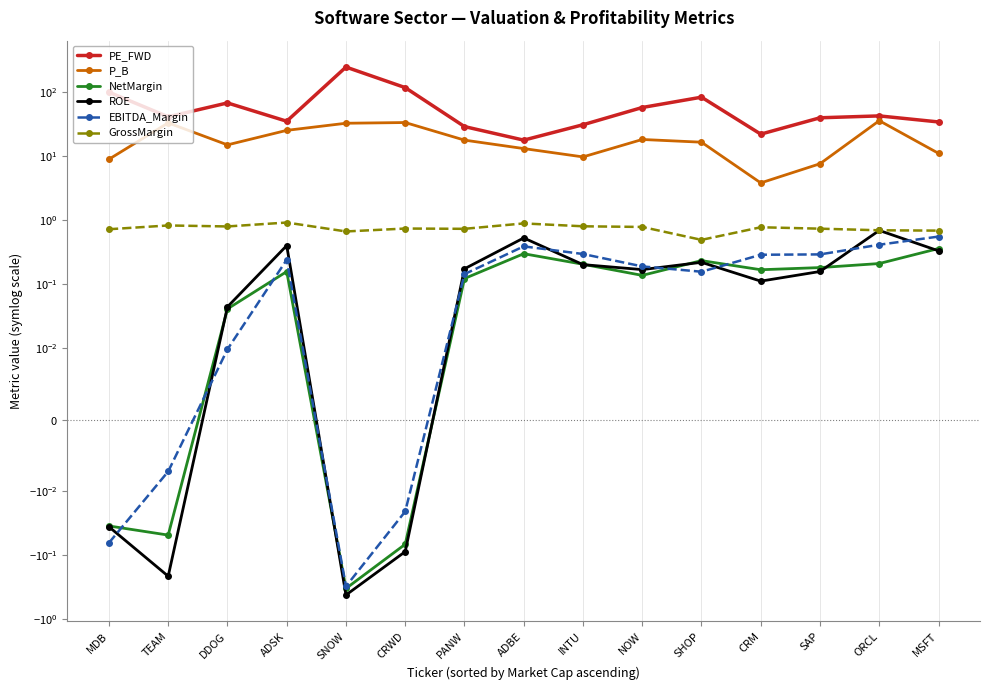

True or false: EBITDA_Margin and PE_FWD cross at least once.

False